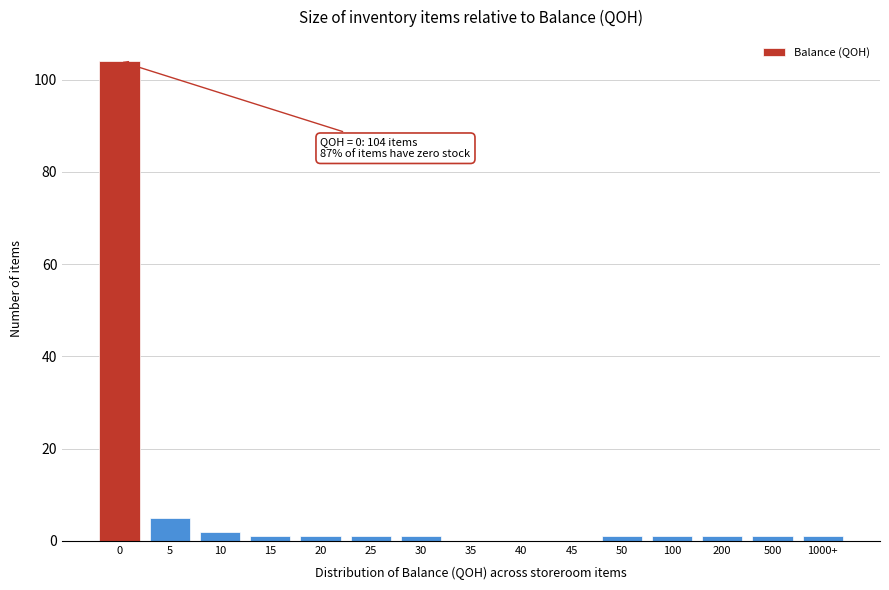

Reading right to left, transcribe all the data shown in this chart.

1000+=1	500=1	200=1	100=1	50=1	45=0	40=0	35=0	30=1	25=1	20=1	15=1	10=2	5=5	0=104